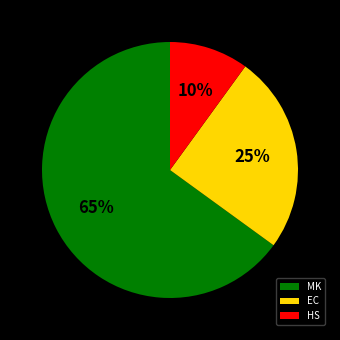

The HS slice represents 18% of the pie. True or false?

False